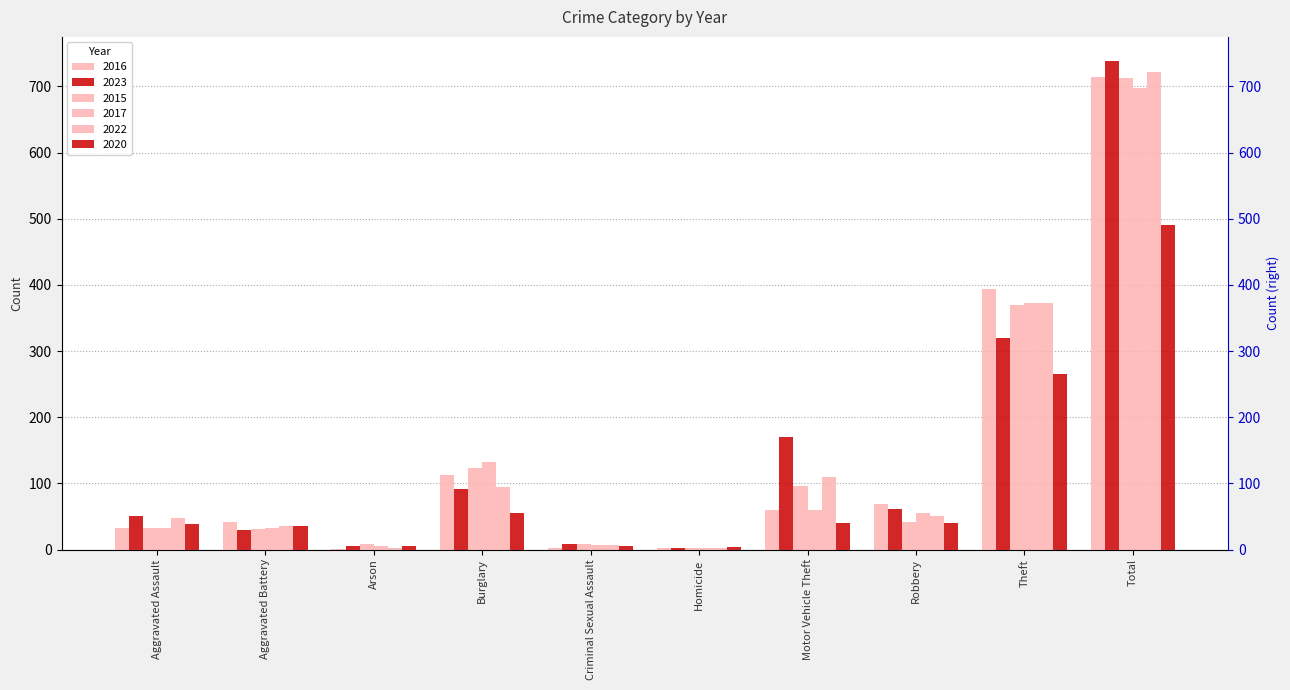

Does the chart contain stacked bars?

No